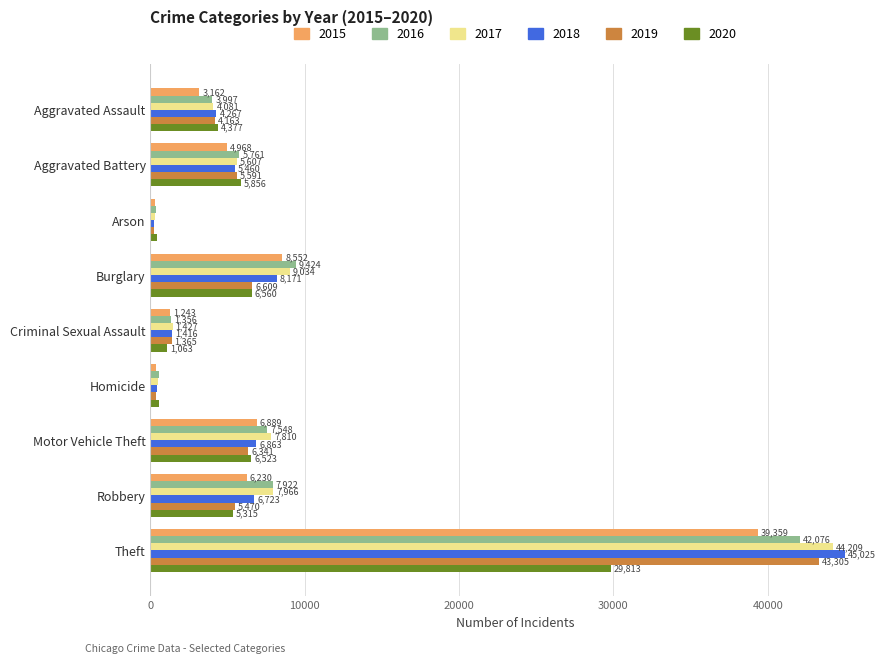

Is it true that 2019 equals 3431 at Aggravated Battery?

False